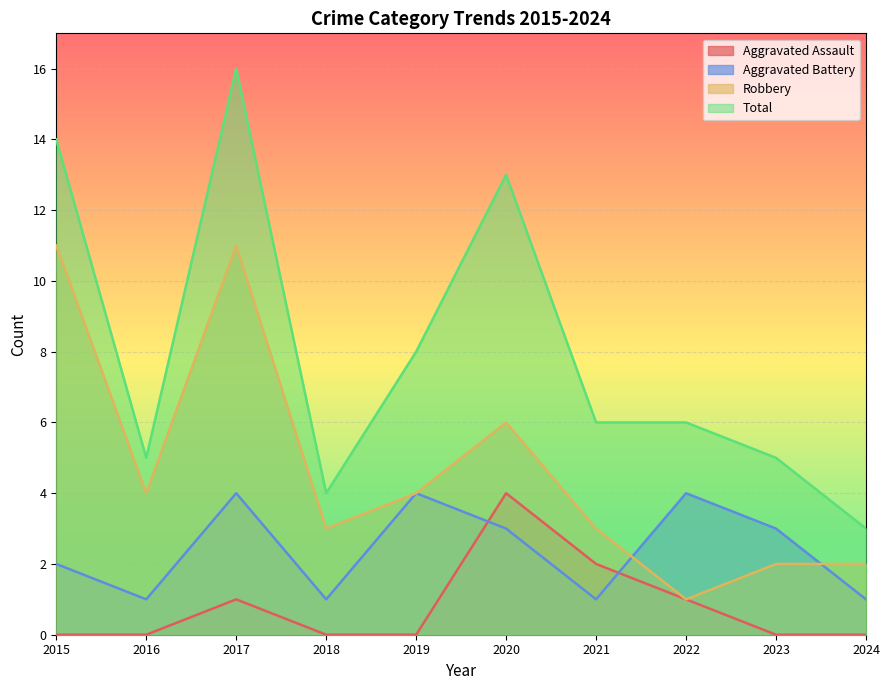

True or false: Total has more than 1 points higher than both neighbors.

True